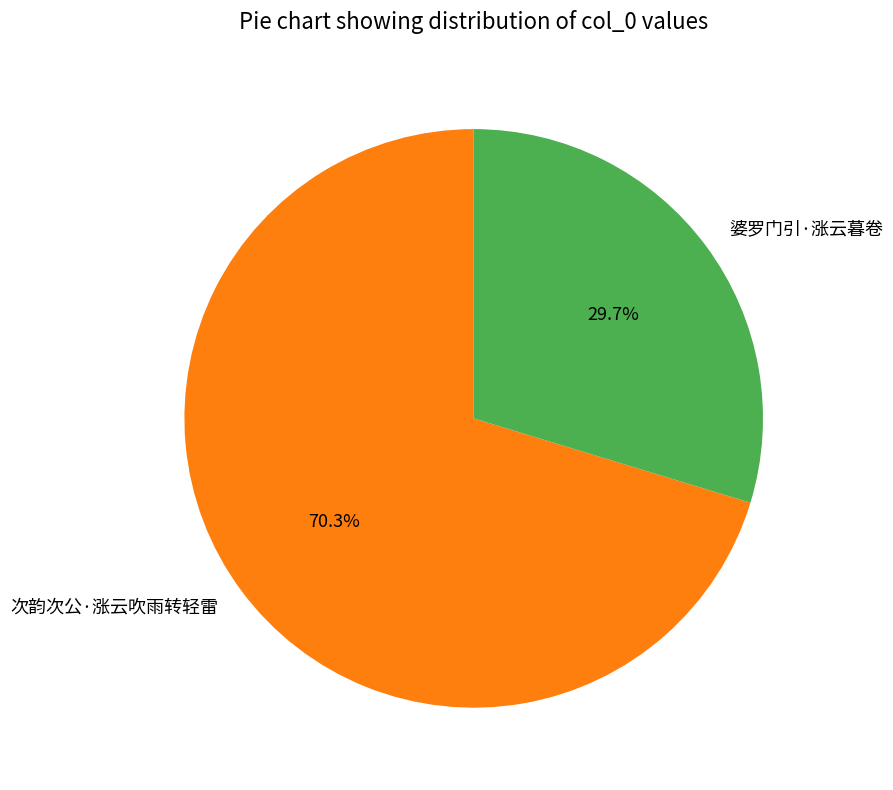

Is it true that 次韵次公·涨云吹雨转轻雷 is 70% of the pie?

True